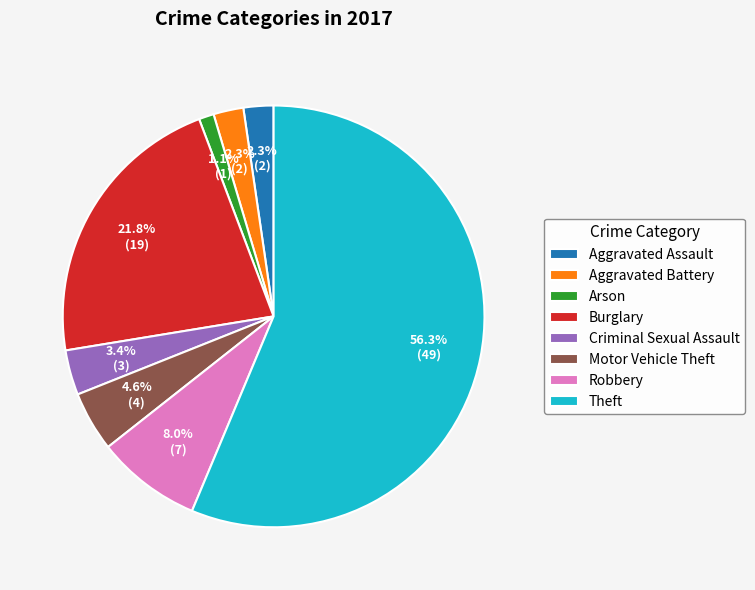

To the nearest percent, what portion does Aggravated Battery represent?

2%